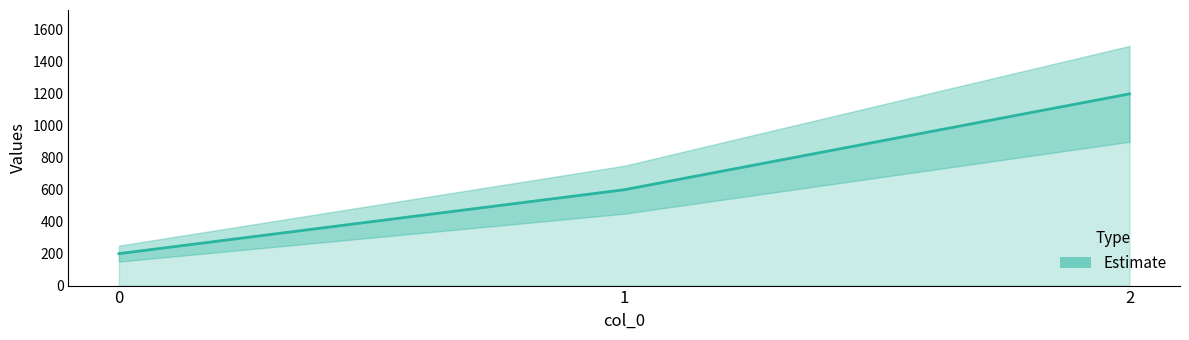

How many lines are shown in the chart?

1